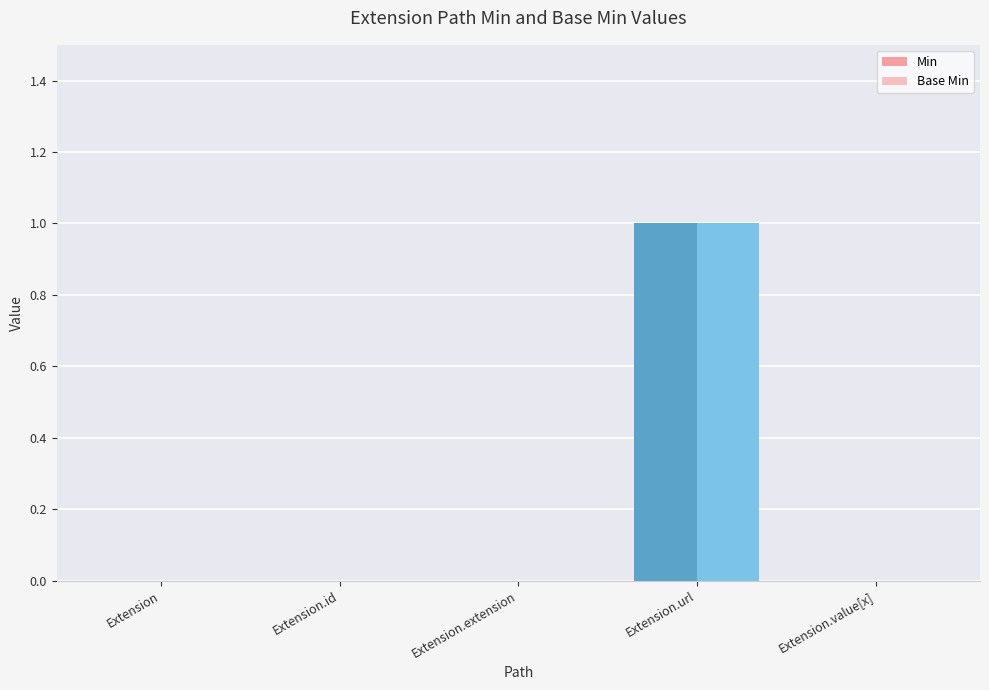

What is the difference between the Base Min values at Extension.id and Extension.url?

1